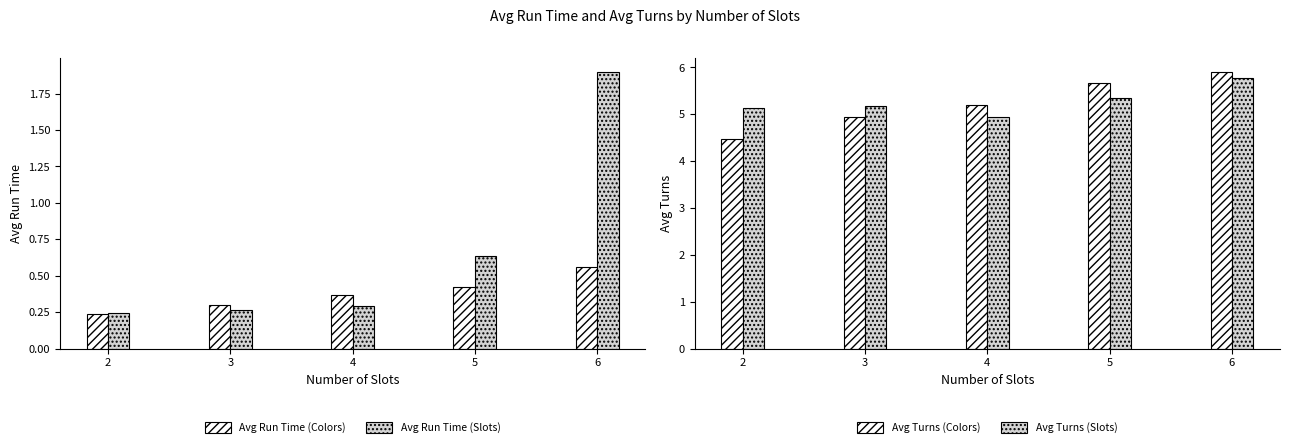

Between 6 and 4, which is larger?

6